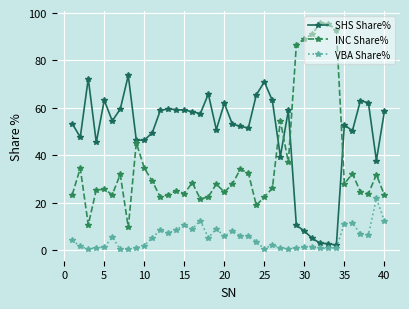

How many data points in VBA Share% are less than 5?

20